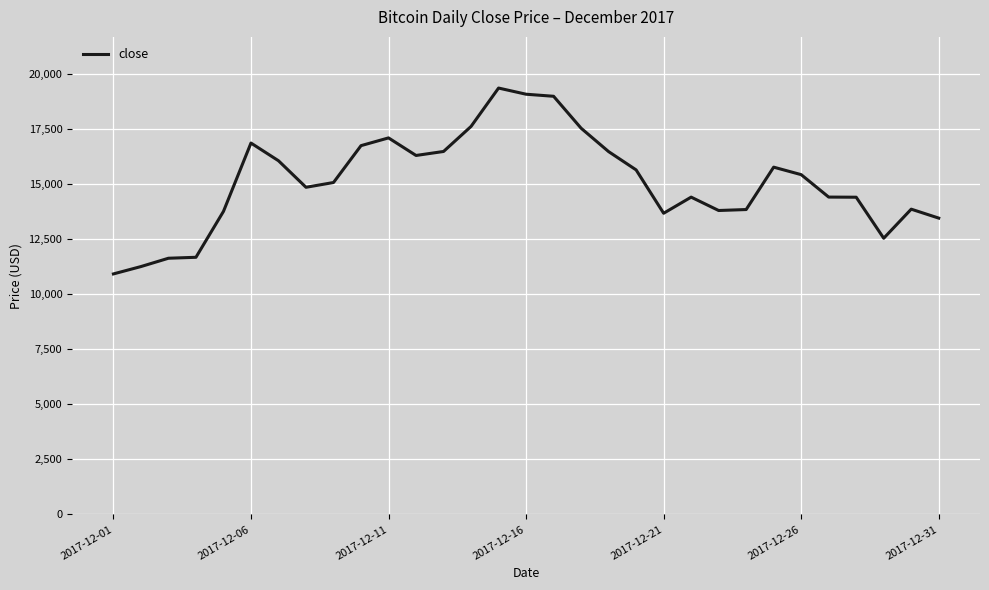

What is the maximum value shown in the chart?

19345.5